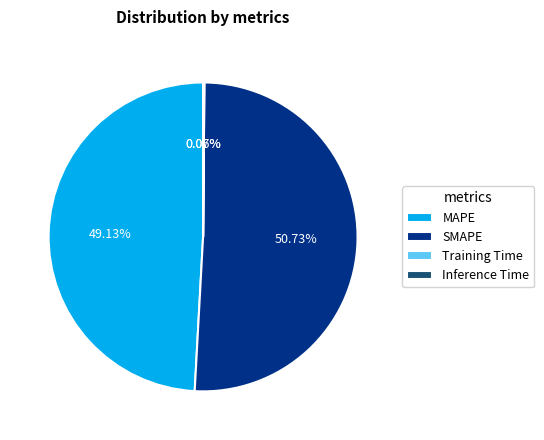

Does SMAPE represent more than half of the total?

Yes